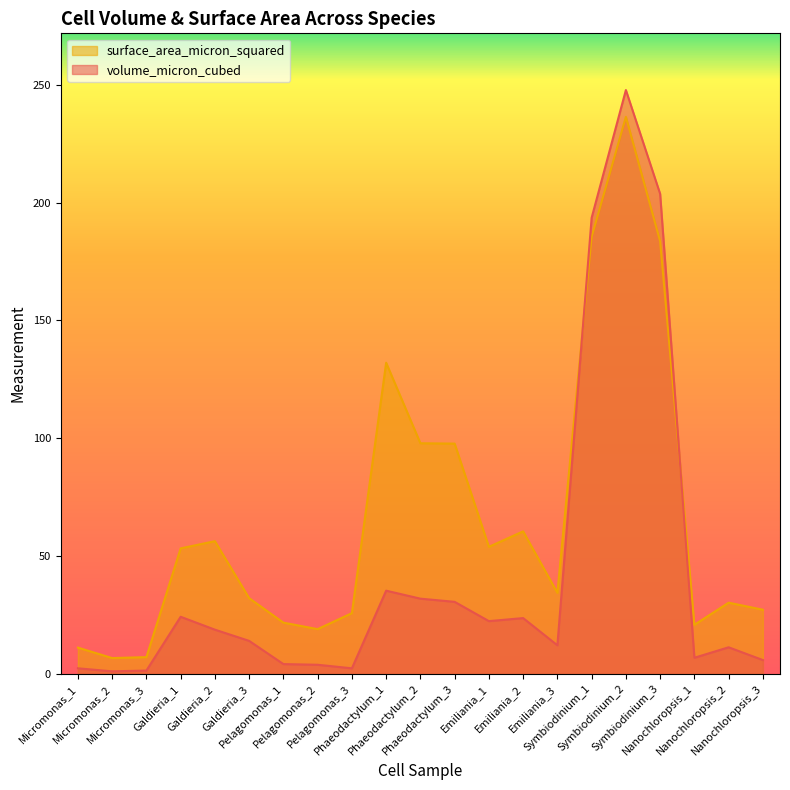

Is it true that surface_area_micron_squared equals 53.2 at Galdieria_3?

False